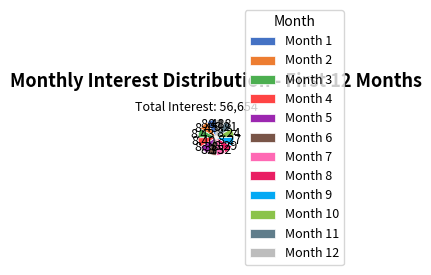

What is the ratio of the value at Month 9 to the value at Month 6?

1.0